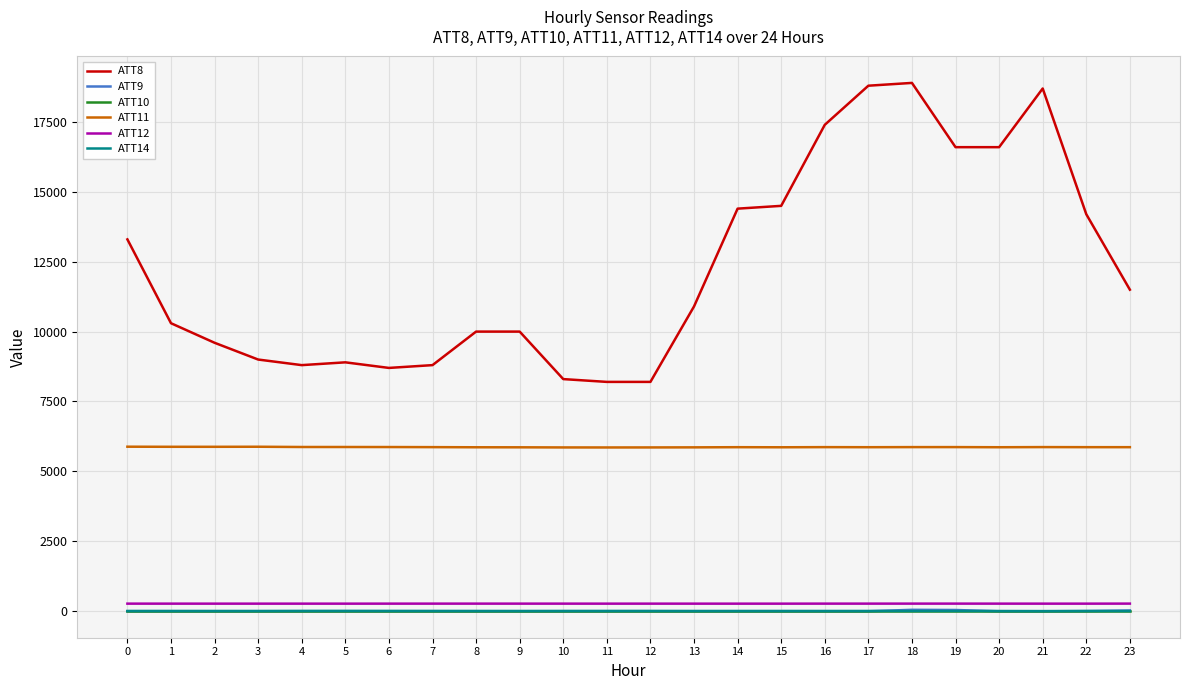

What is the greatest value displayed?

18900.0